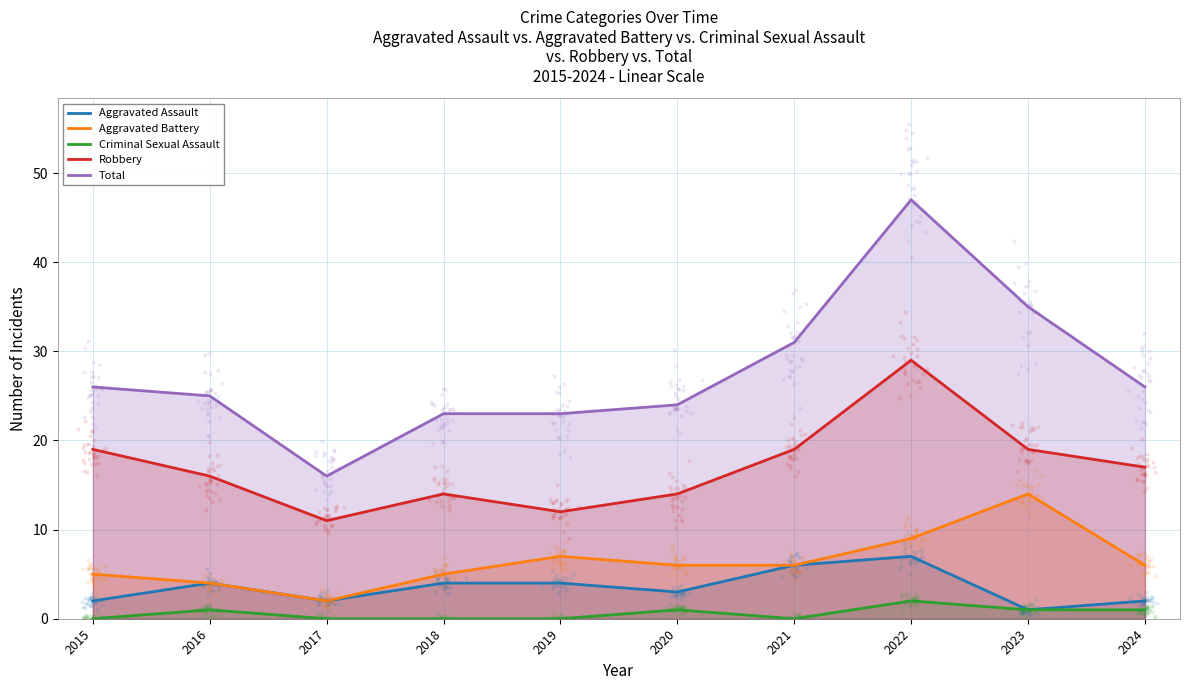

Is the value of Robbery at 2023 greater than the value of Criminal Sexual Assault at 2023?

Yes